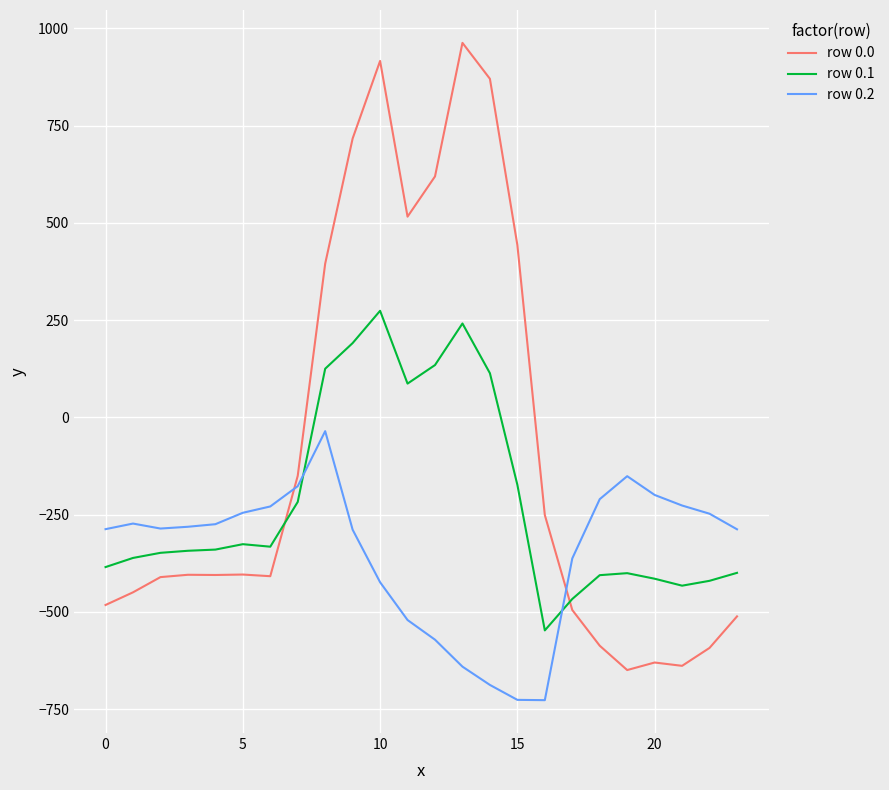

True or false: row 0.1 and row 0.2 intersect in this chart.

True